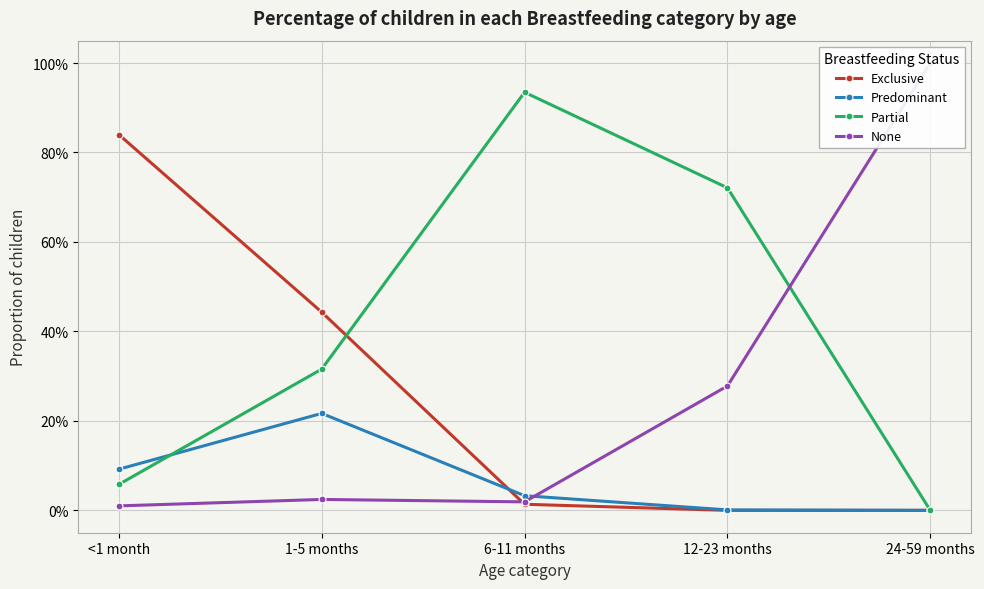

Is it true that Predominant equals -0.1 at 24-59 months?

False